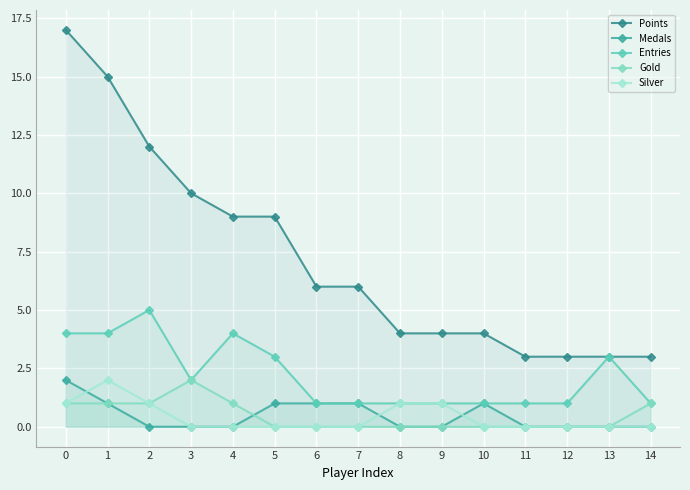

Does the chart display data point markers on the line(s)?

Yes